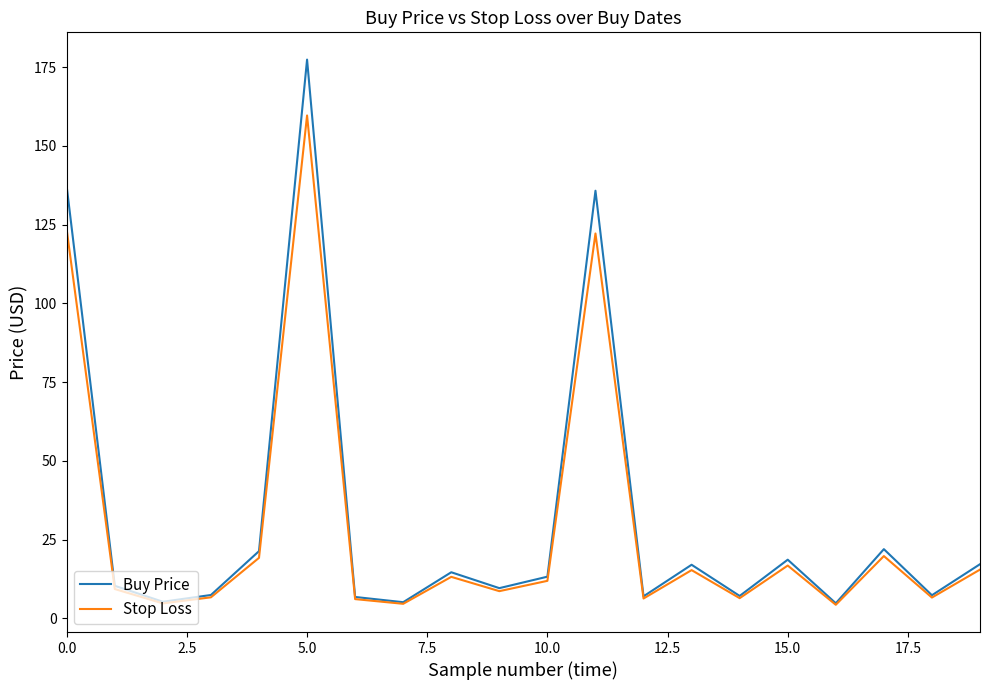

What is the greatest value displayed?

177.4